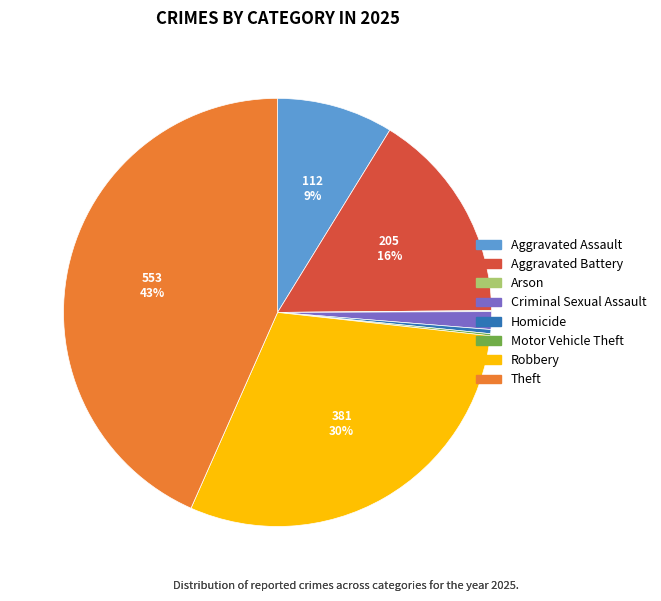

The Aggravated Assault slice represents 1% of the pie. True or false?

False